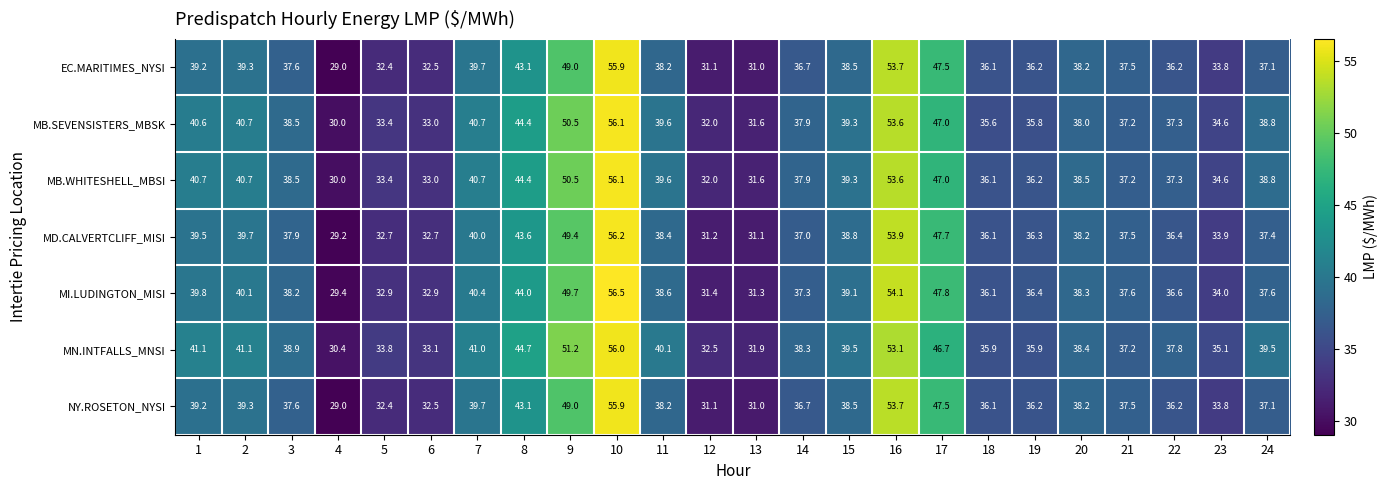

What is the spread (max minus min) of values at 5?

1.4